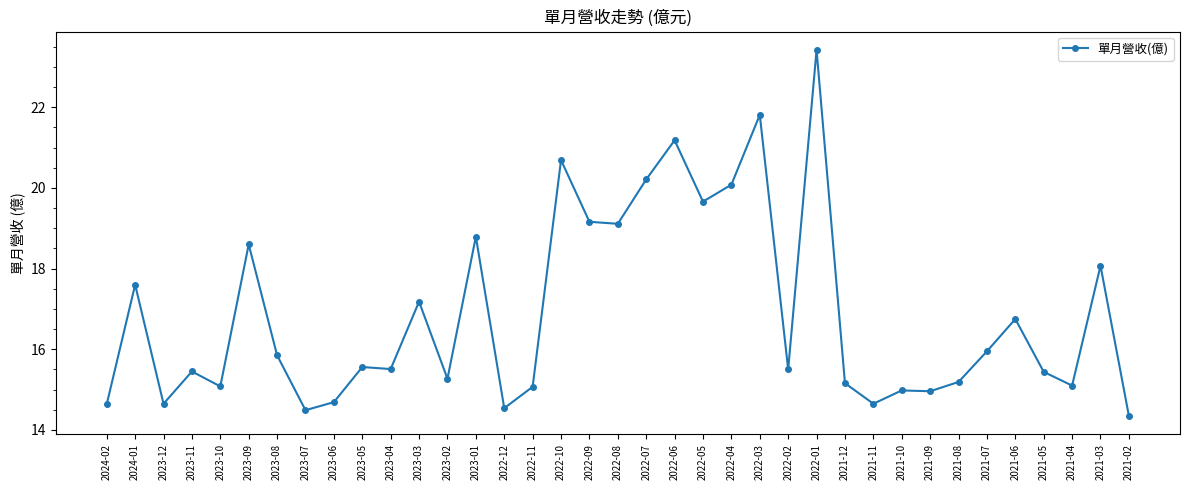

Does the chart display data point markers on the line(s)?

Yes